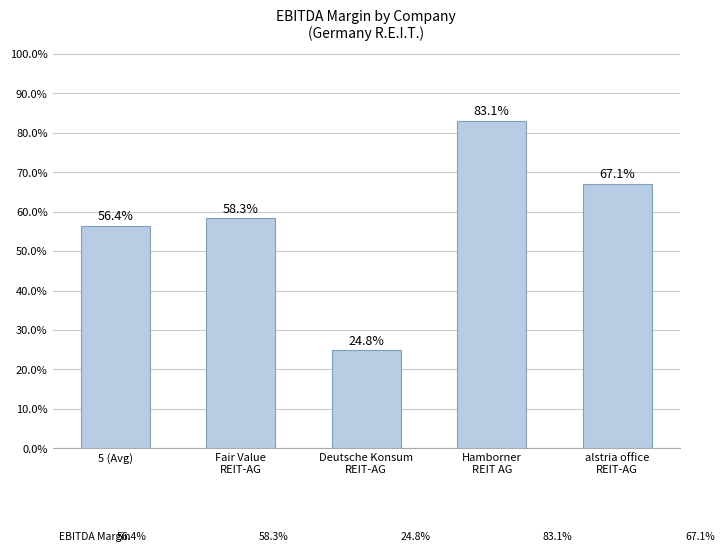

Which label corresponds to the largest value in the chart?

Hamborner
REIT AG